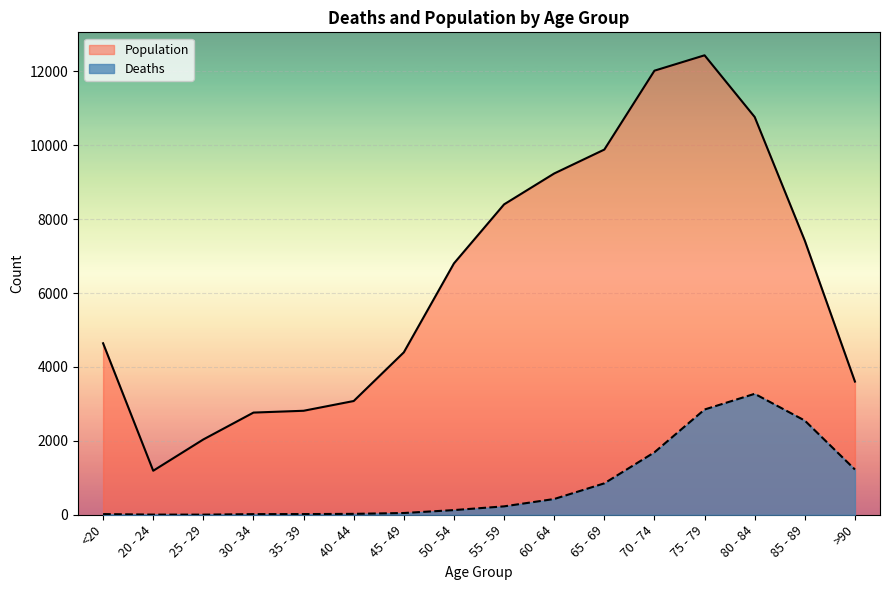

In Population, how many points are higher than both neighbors (excluding endpoints)?

1